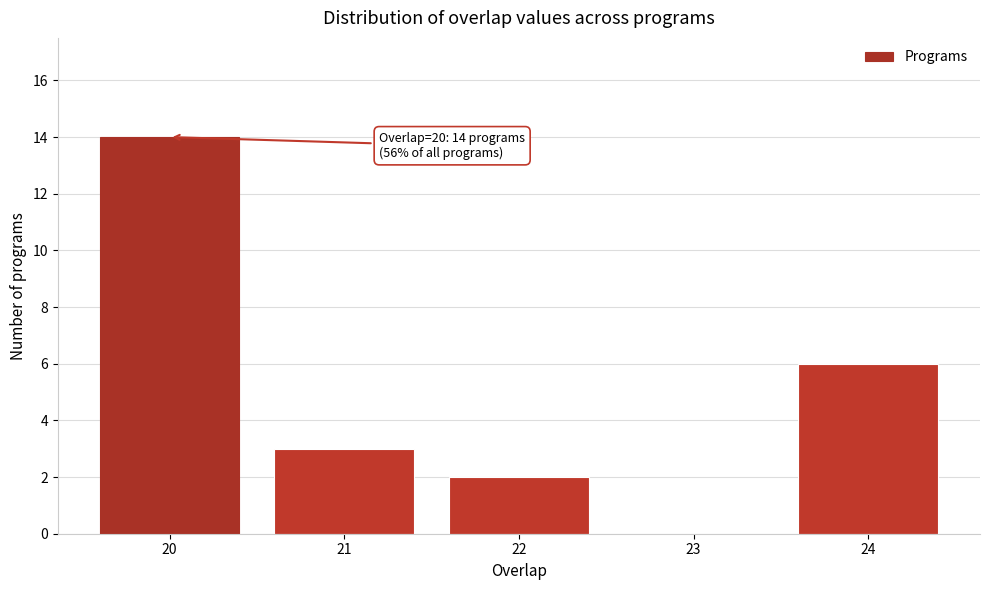

Reading right to left, what are all the values shown in this chart?

24=6	23=0	22=2	21=3	20=14